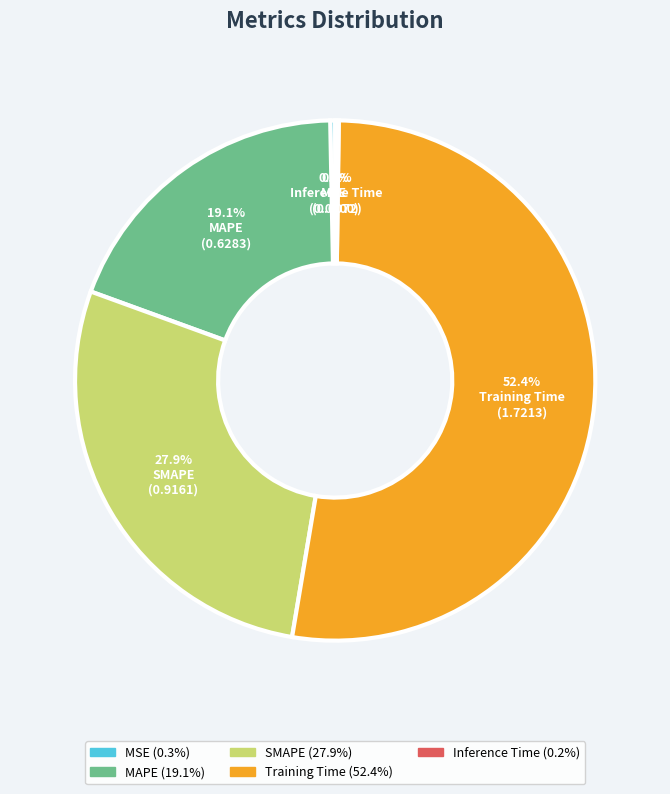

Which slice is the largest?

Training Time